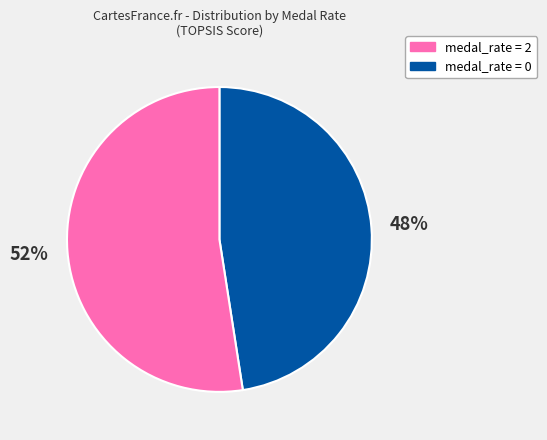

Is there any slice that represents more than half of the pie?

Yes